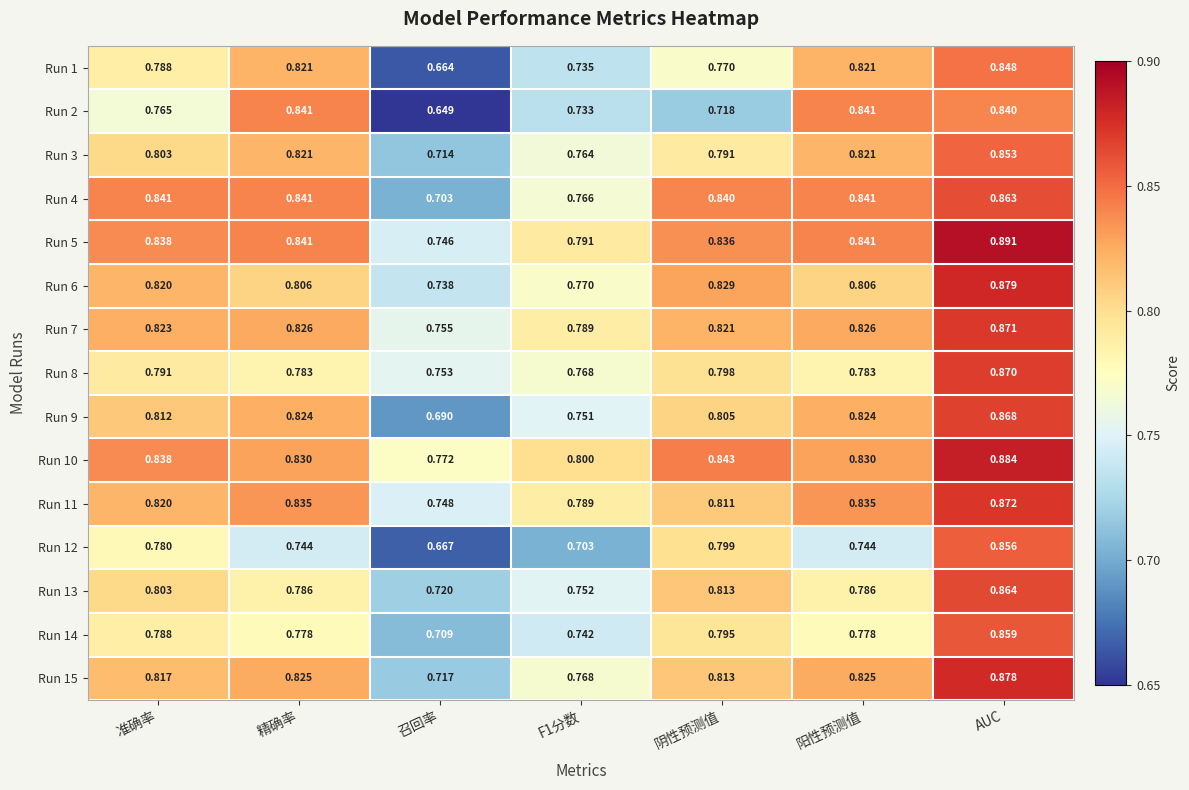

At which label is Run 15 closest to 0?

召回率